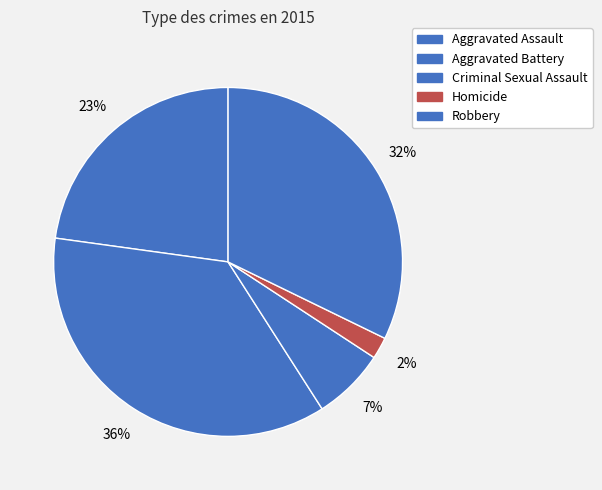

Count the number of slices in the pie.

5